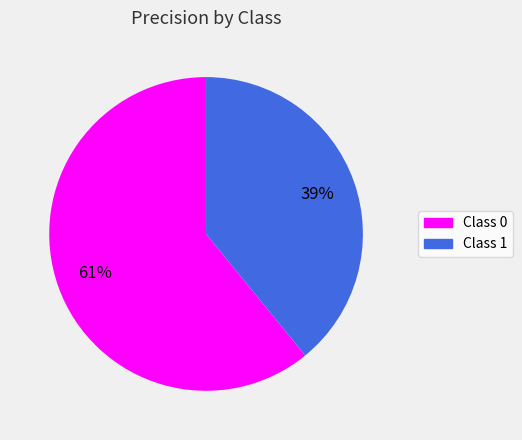

Combined, do Class 1 and Class 0 account for over 50%?

Yes